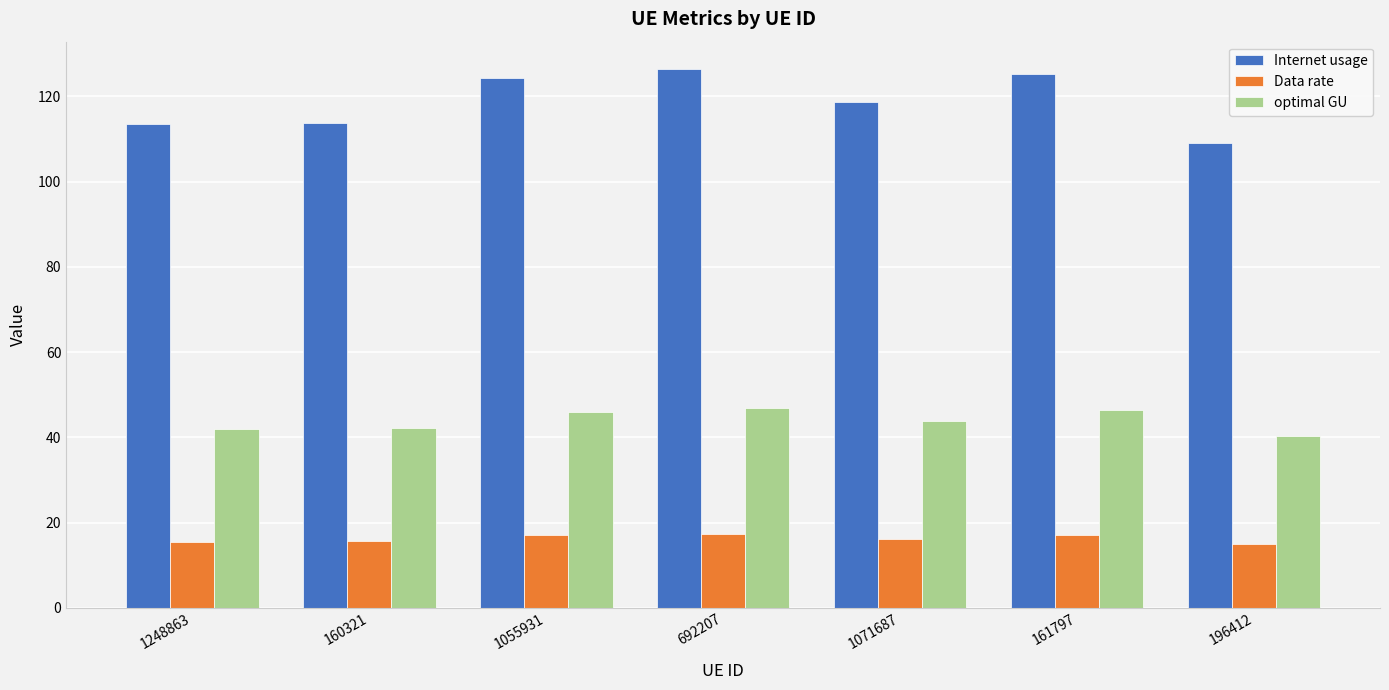

Rank the series at 196412 from lowest to highest value.

Data rate, optimal GU, Internet usage